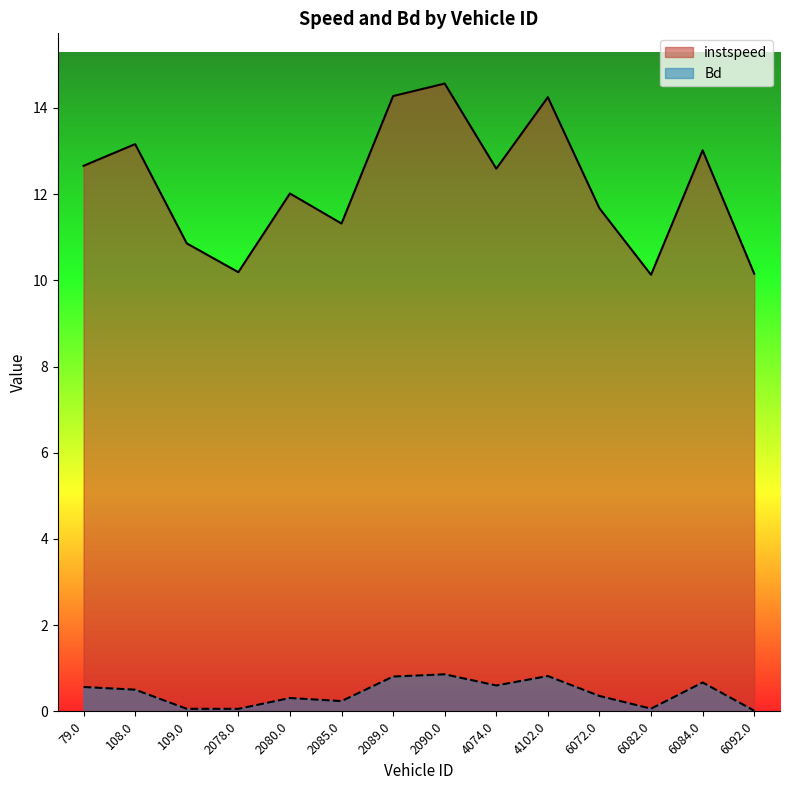

True or false: instspeed and Bd cross at least once.

False